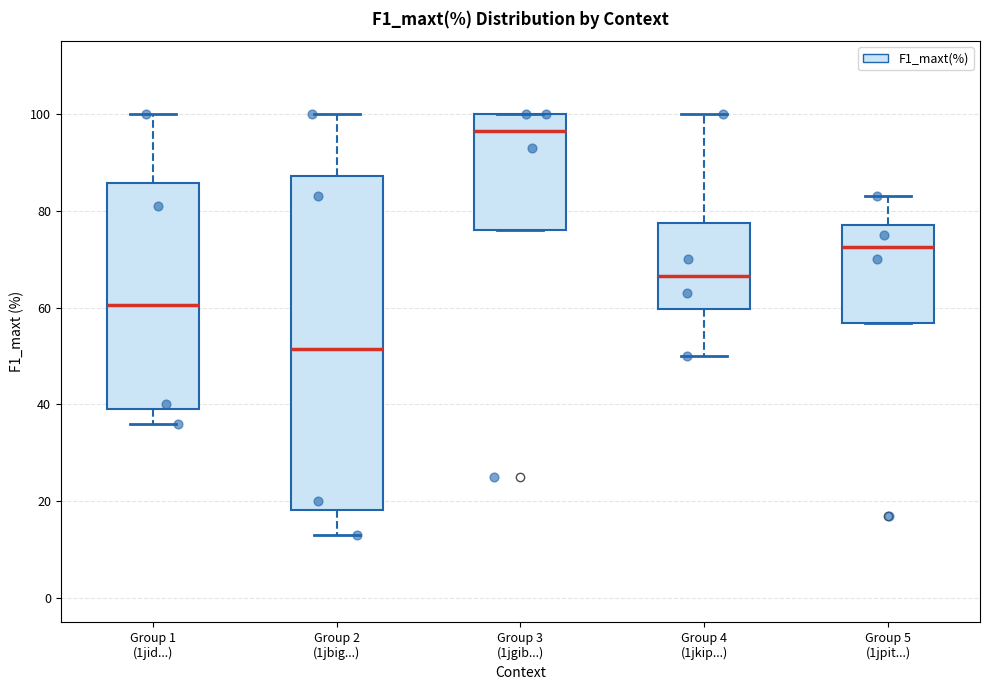

Comparing the boxes themselves (not the whiskers), which one is the tallest?

Group 2 (1jbig...)